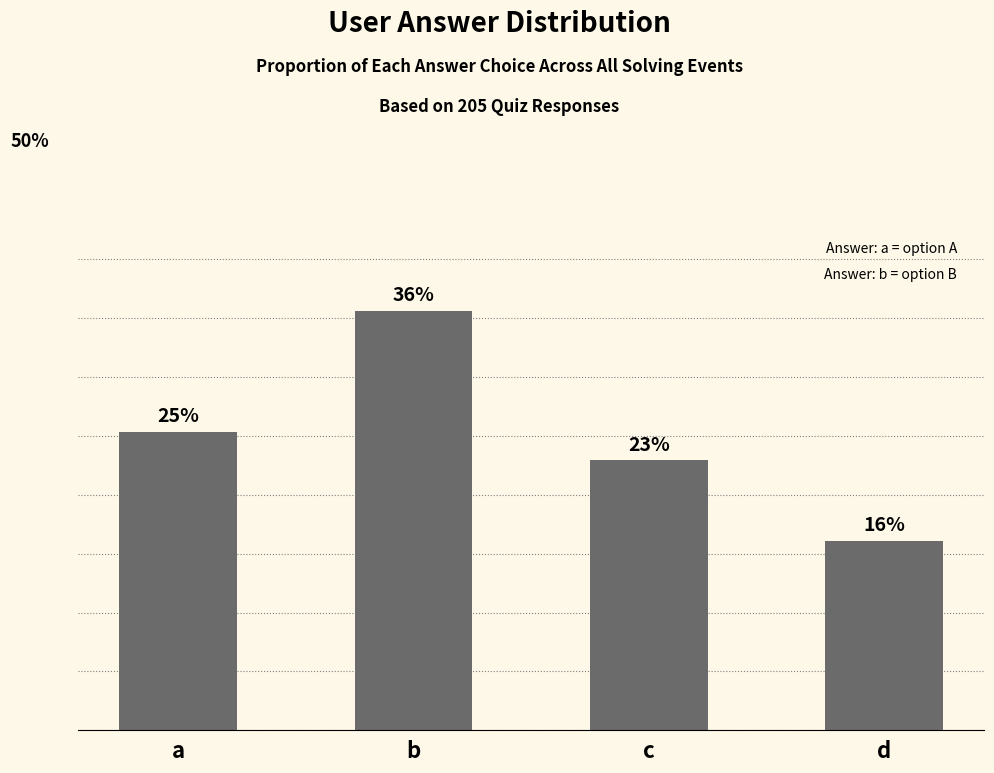

List the labels in order of value, smallest first.

d, c, a, b